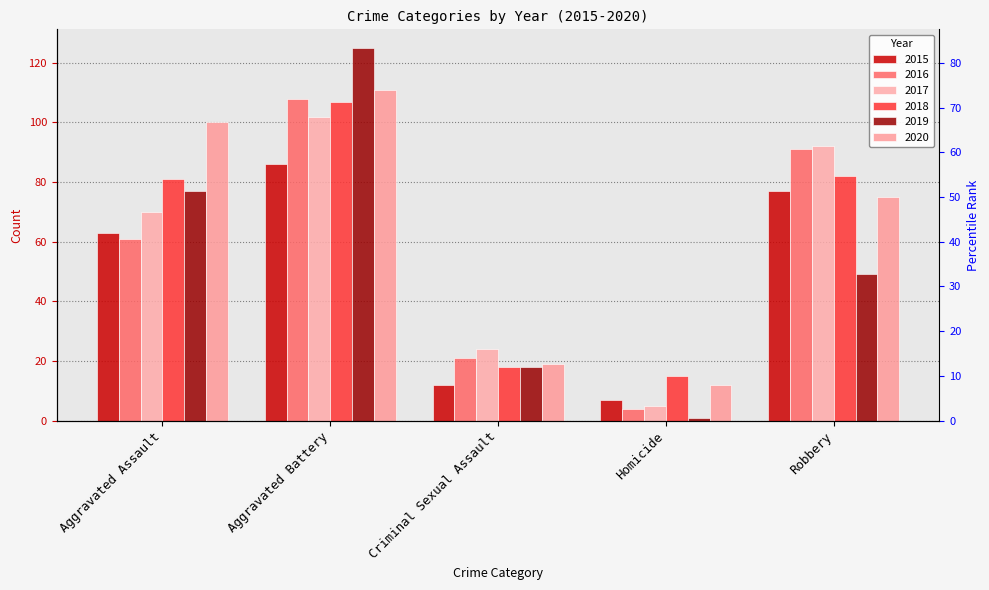

How many groups of bars are there?

5